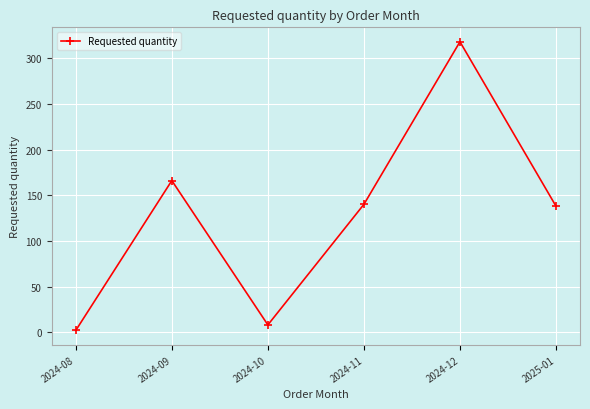

Does the chart have visible grid lines?

Yes